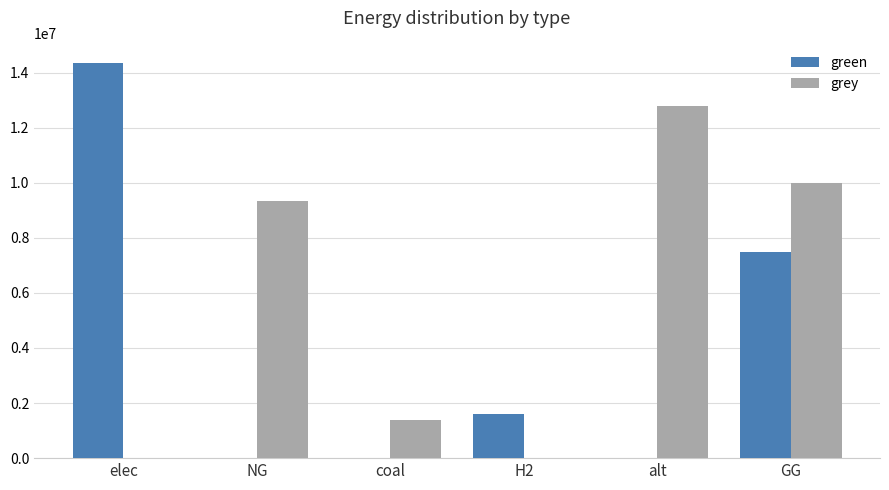

At which label does green first exceed 1615888?

elec